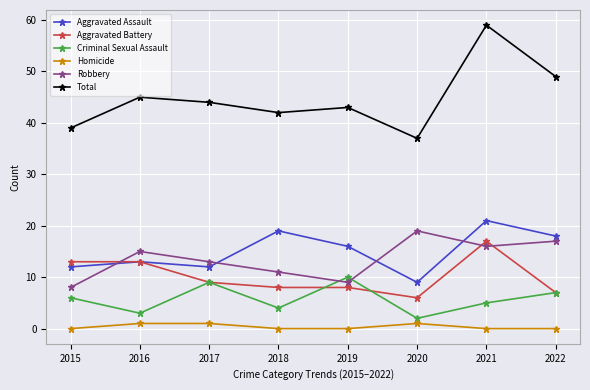

Is it true that Total equals 42 at 2018?

True